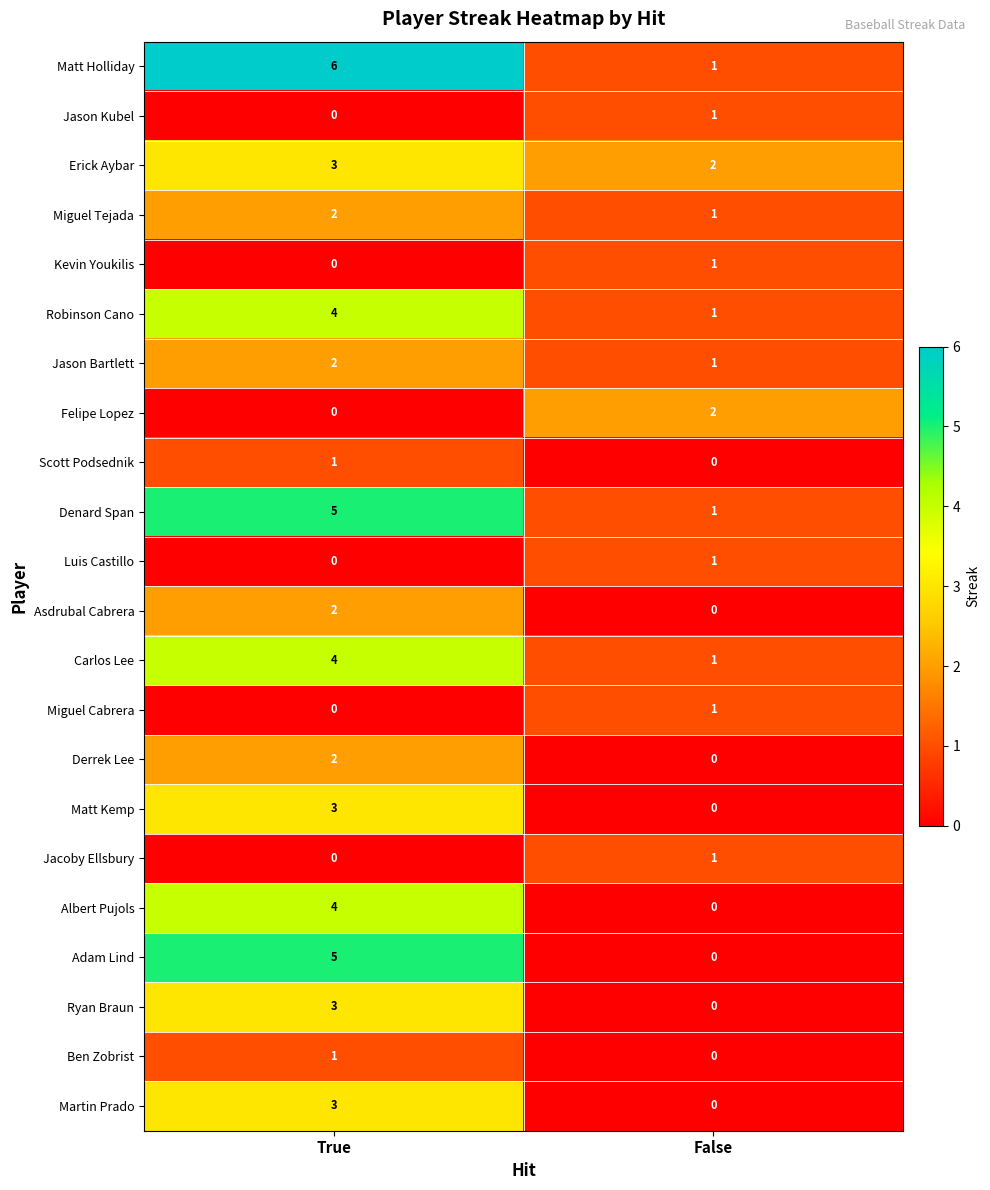

What is the difference between the maximum and minimum values in the Martin Prado series?

3